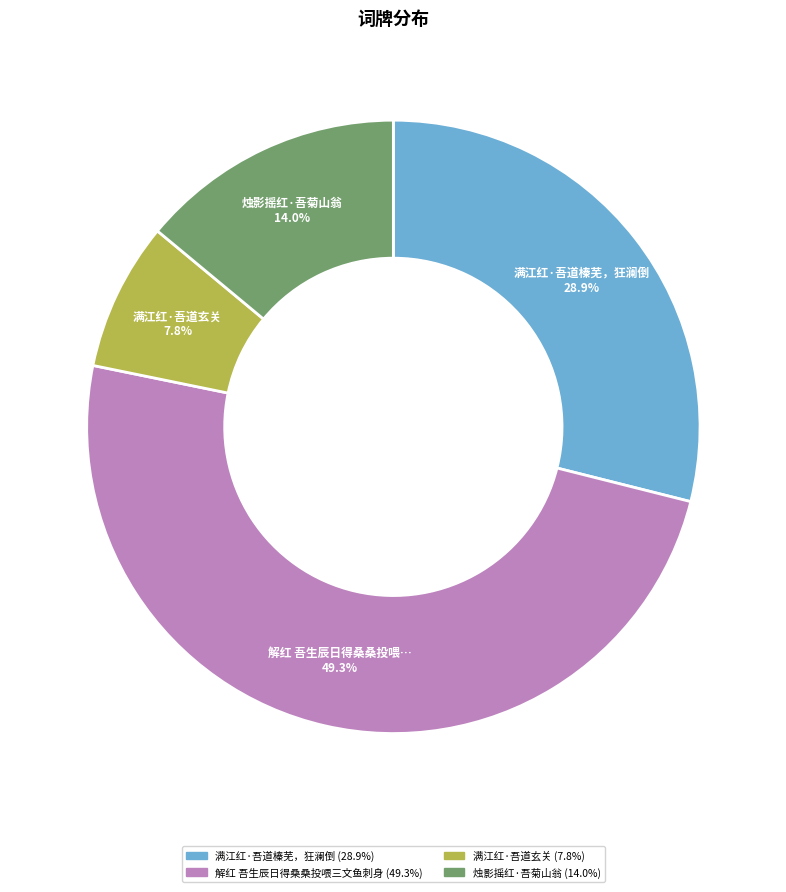

To the nearest percent, what portion does 满江红·吾道榛芜，狂澜倒 represent?

29%